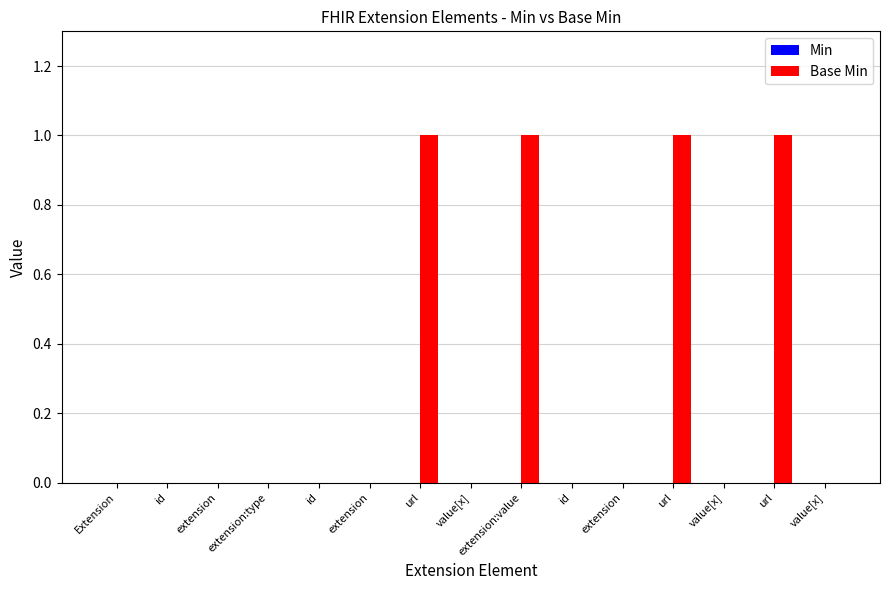

Reading right to left, list all the values displayed in this chart.

Min: 0	0	0	0	0	0	0	0	0	0	0	0	0	0	0
Base Min: 0	1	0	1	0	0	1	0	1	0	0	0	0	0	0